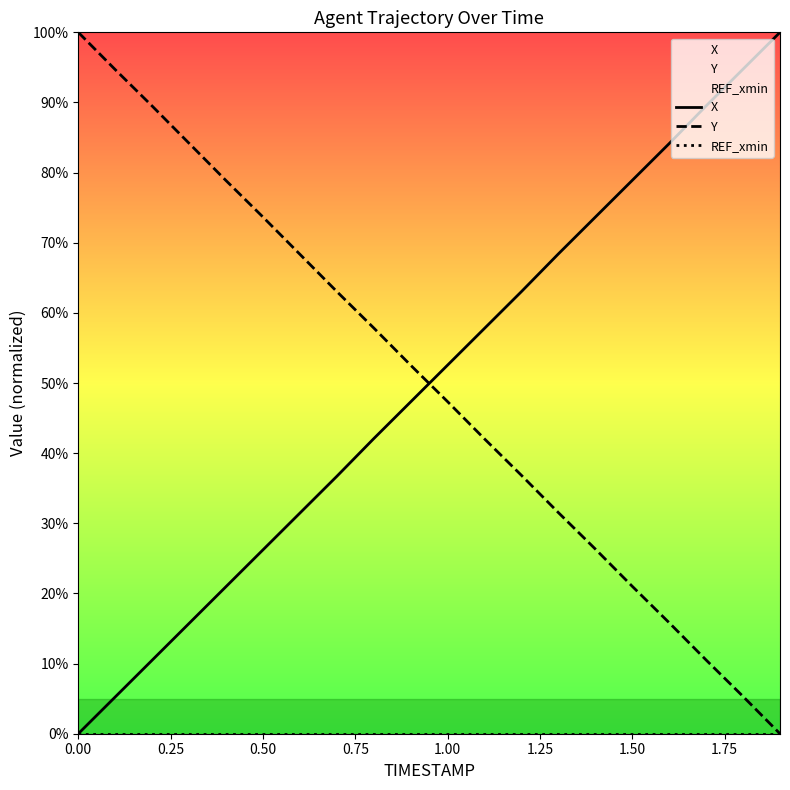

What is the sum of all X values?

999.0